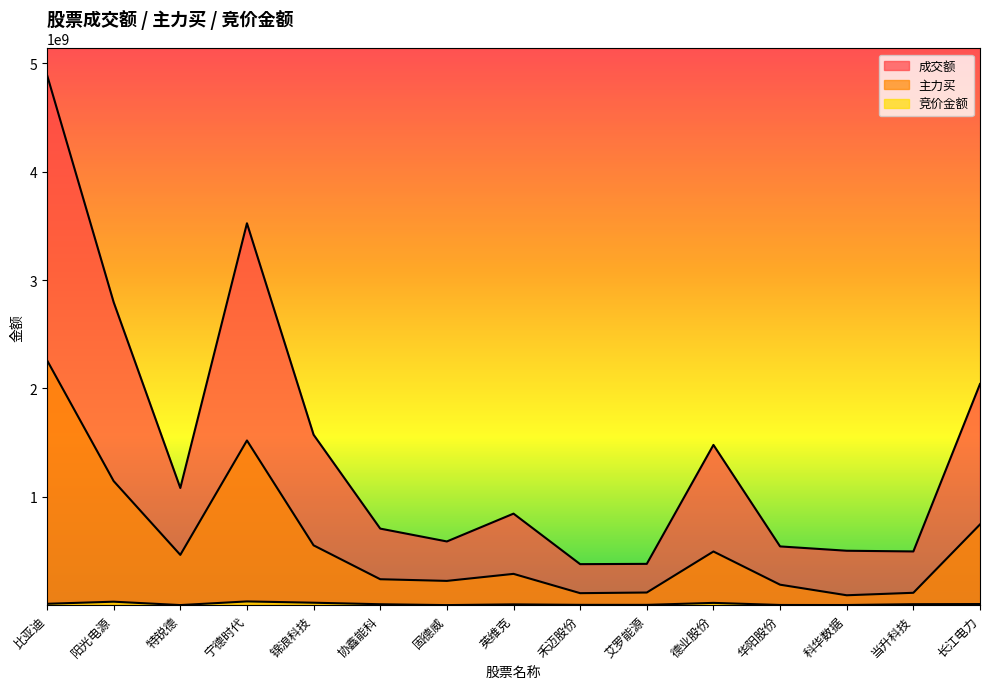

Does the chart have visible grid lines?

No